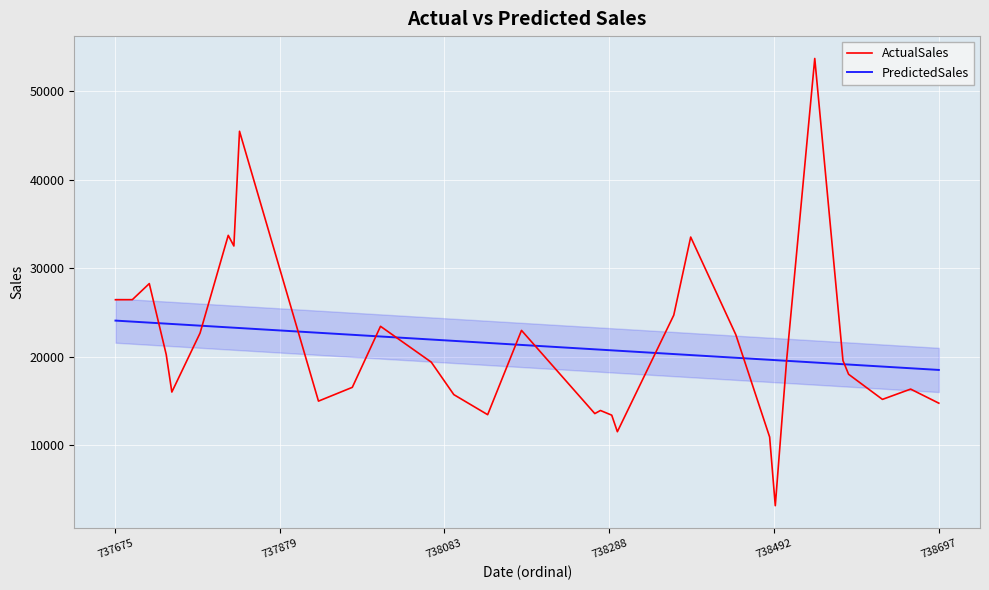

What is the lowest value of the ActualSales series?

3174.6